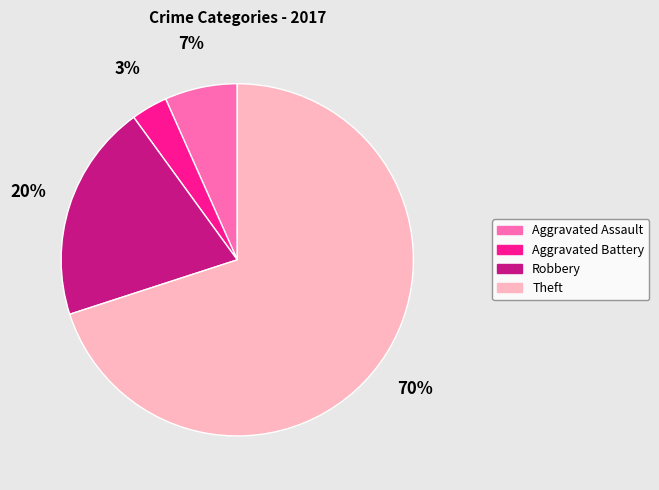

Which has a higher value, Theft or Aggravated Battery?

Theft